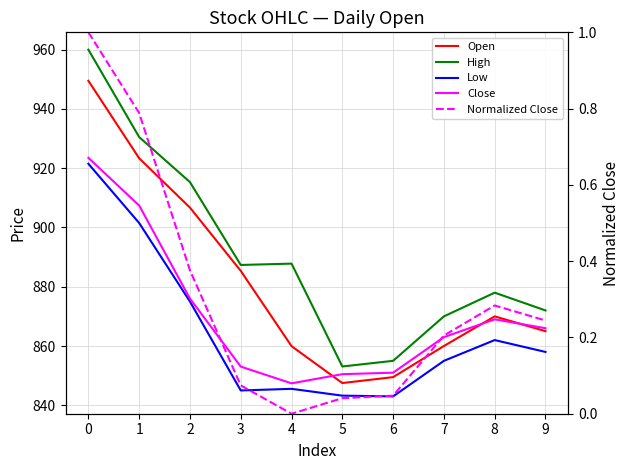

Which series changed the most between 3 and 6?

Open